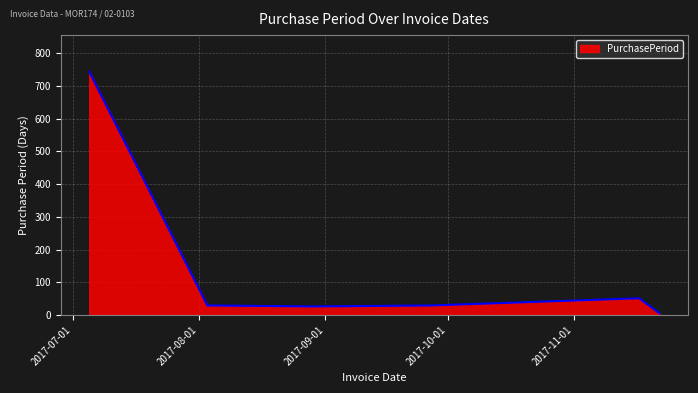

Count the number of categories in the chart.

6